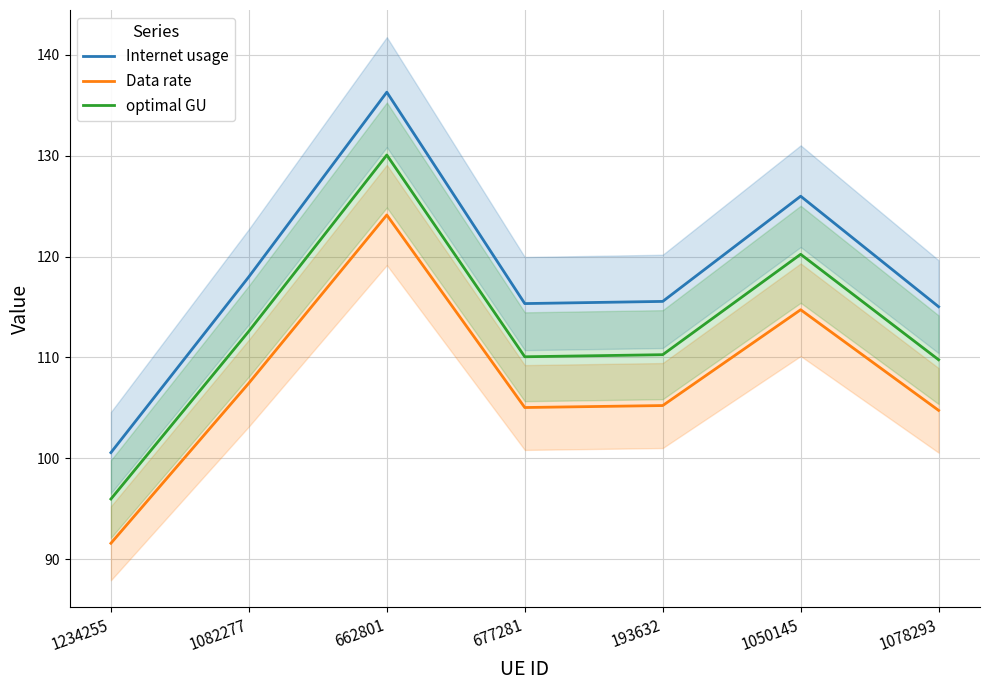

What is the total value across all series at 1050145?

360.9